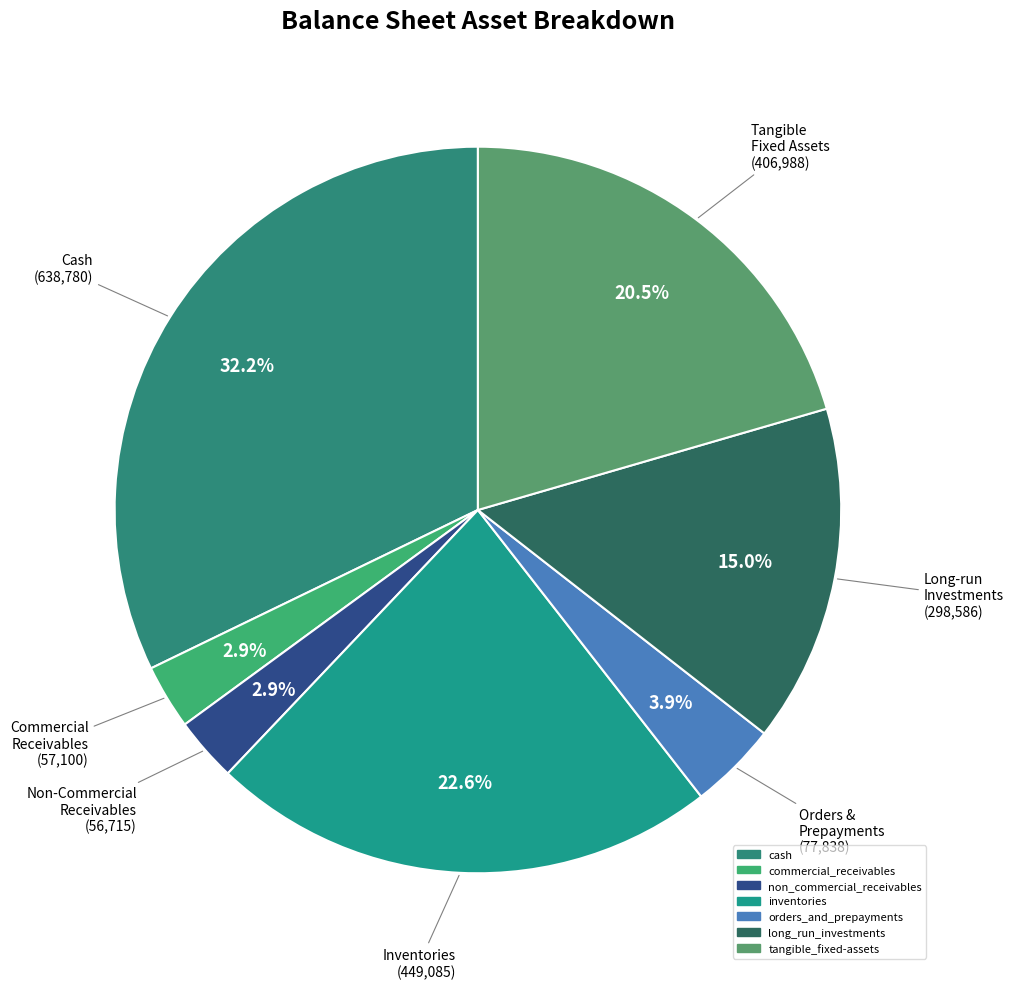

How many segments does this pie chart have?

7